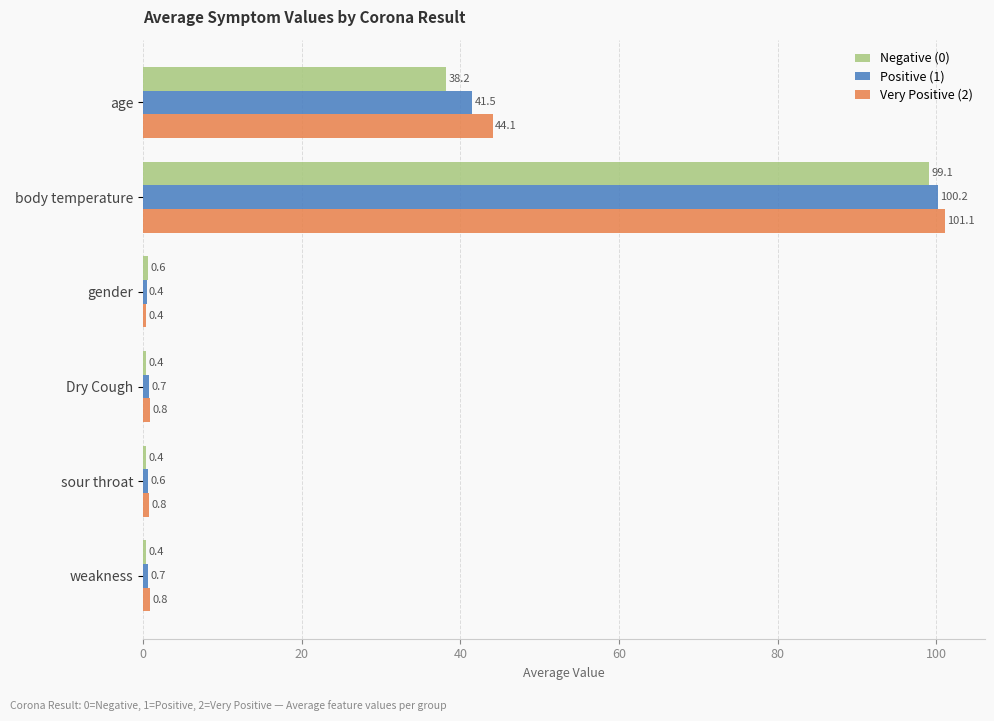

What is the difference between the second highest and minimum values in the Positive (1) series?

41.1